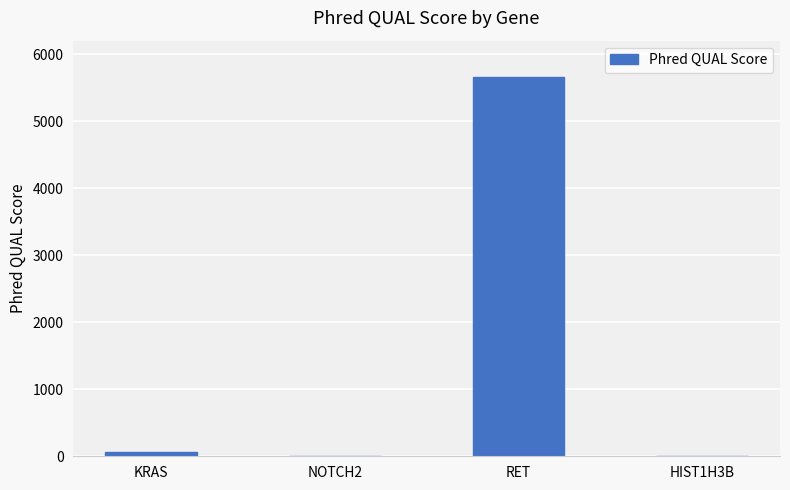

Which category has the highest value across all series?

RET